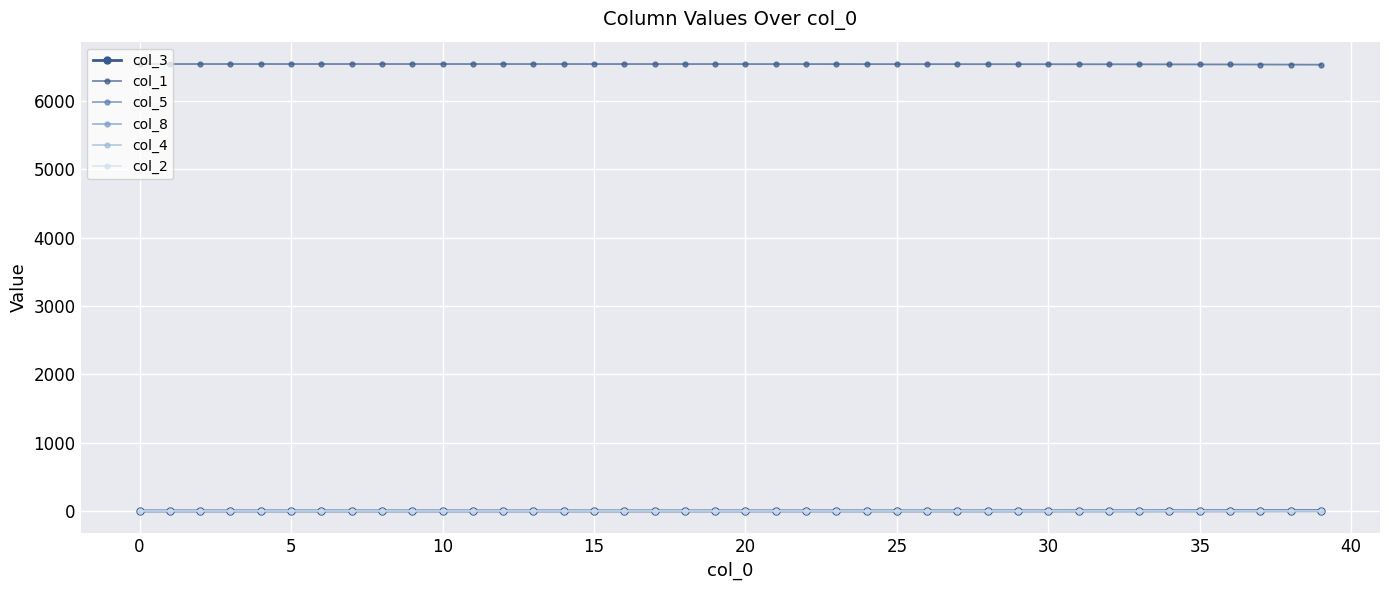

How many categories are shown in the chart?

40